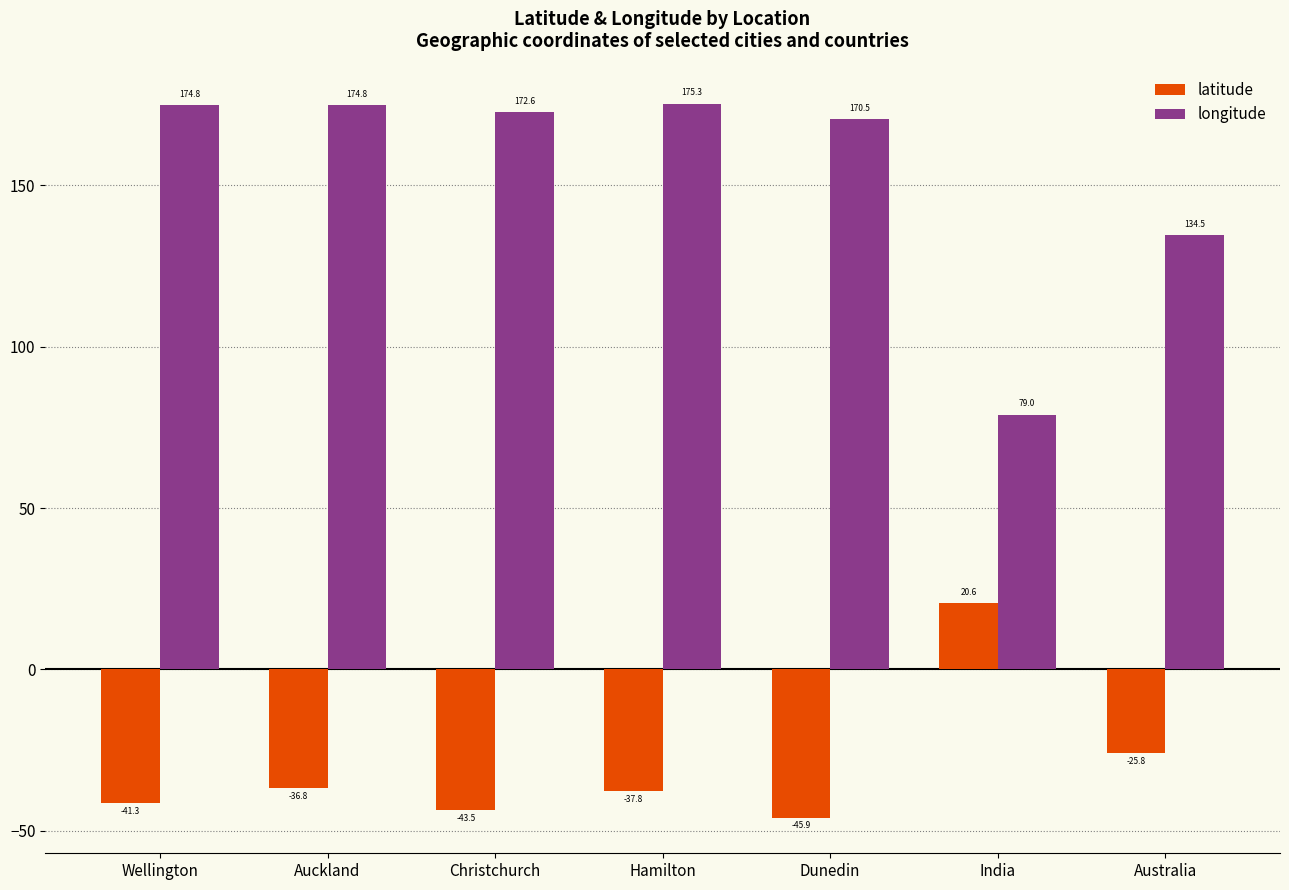

What is the average value of the longitude series?

154.5